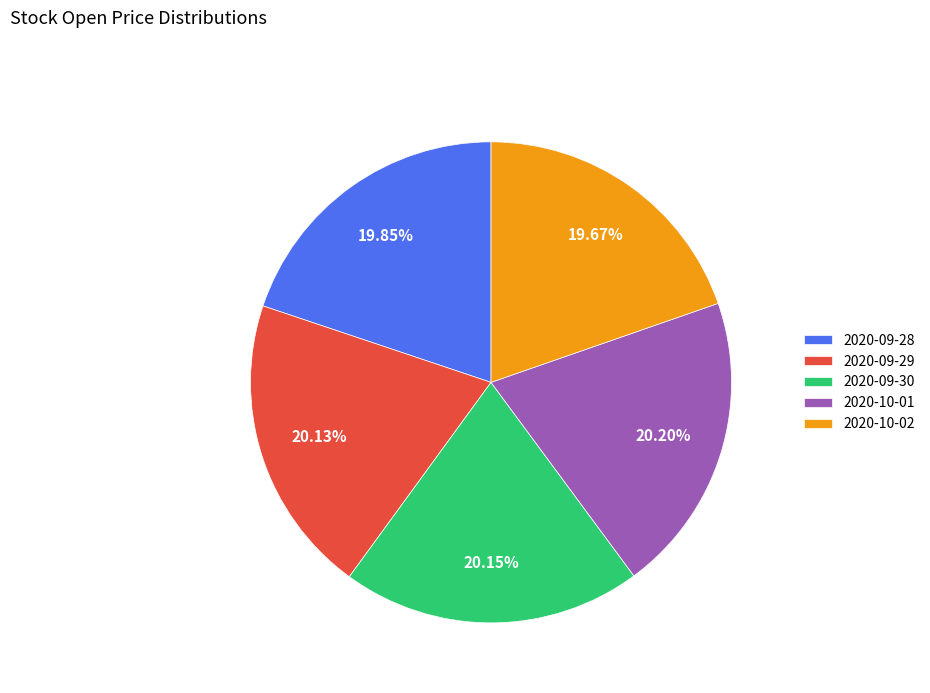

How many segments does this pie chart have?

5